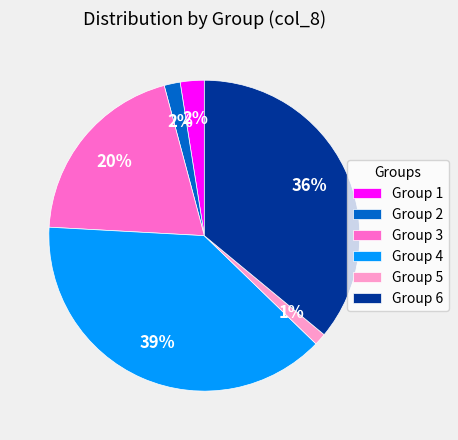

Which category has the biggest portion of the pie?

Group 4